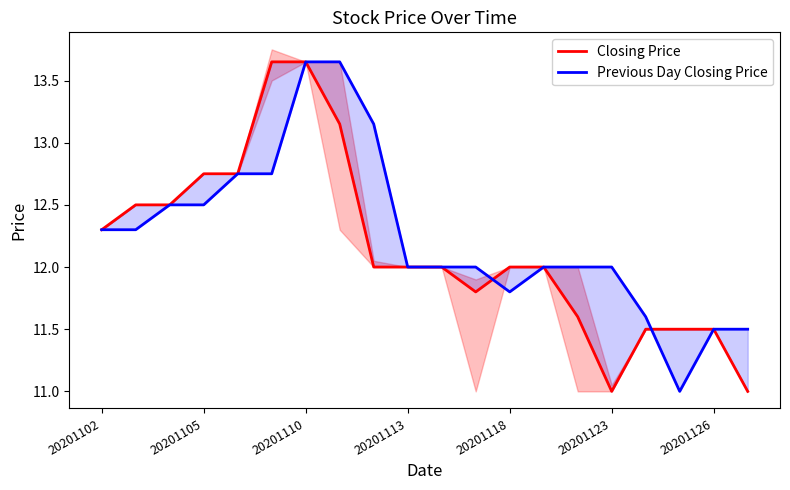

What are all the series names shown in the legend?

Closing Price, Previous Day Closing Price